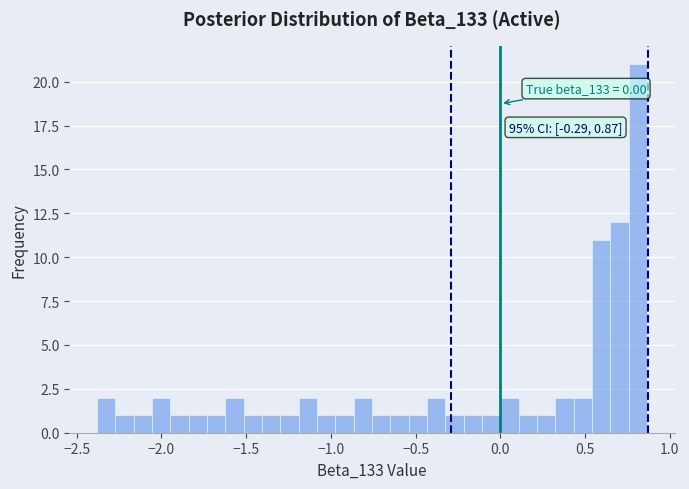

Around what value on the x-axis is the tallest bar? Give the approximate position of its centre, as read against the axis.

0.80